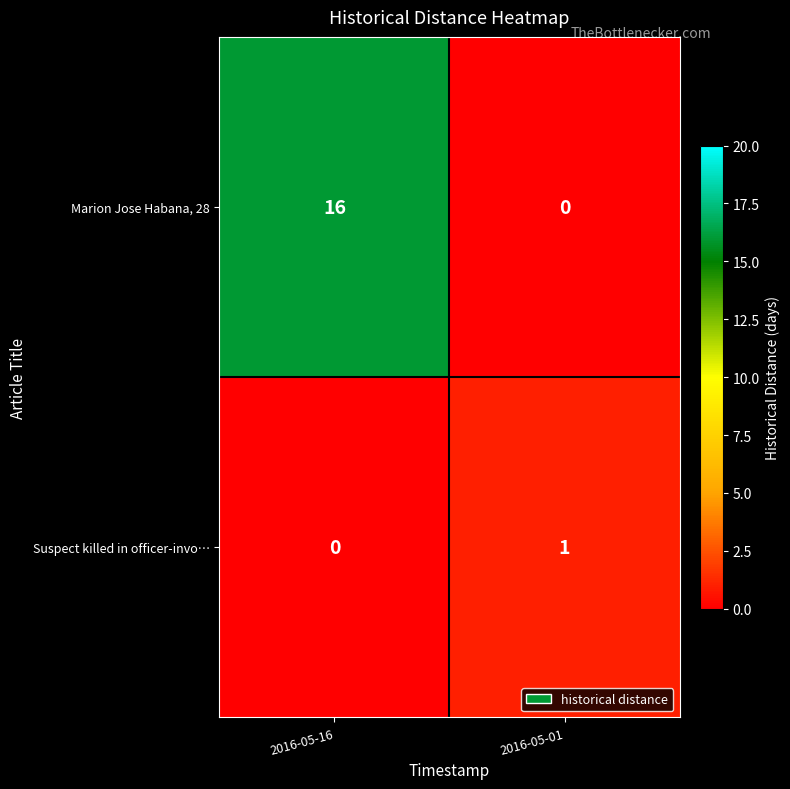

The value of Marion Jose Habana, 28 at 2016-05-16 is 10. True or false?

False